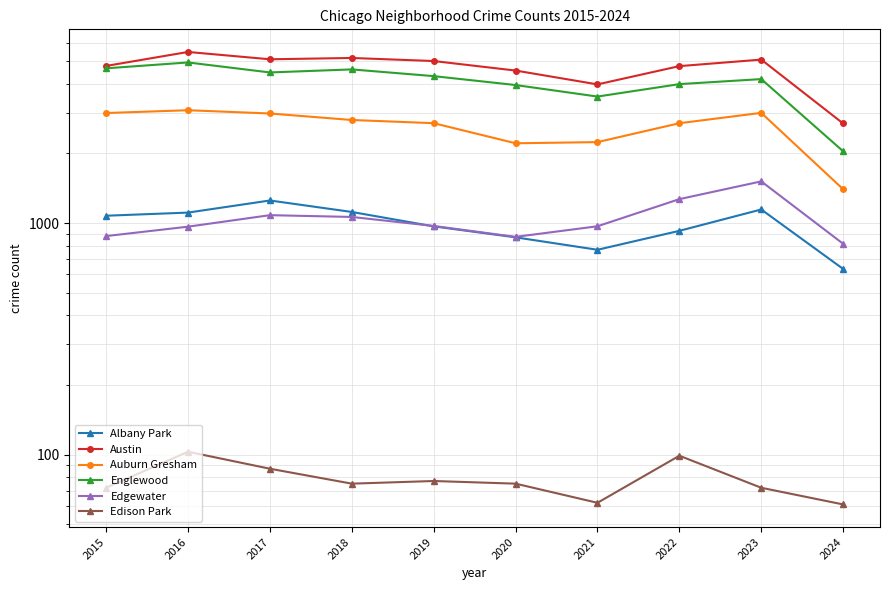

What is the difference between the maximum and second lowest values in the Englewood series?

1420